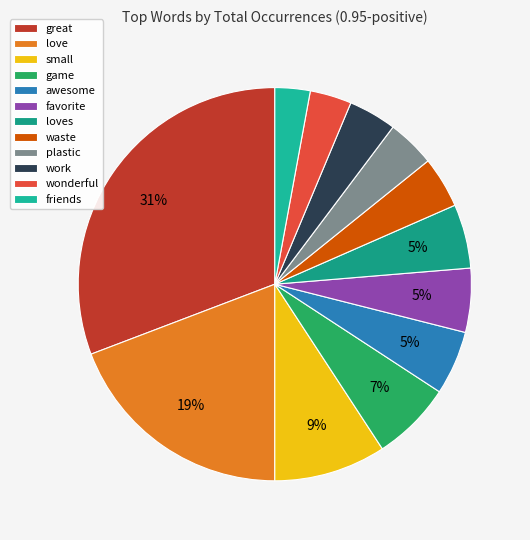

Count the number of slices in the pie.

12